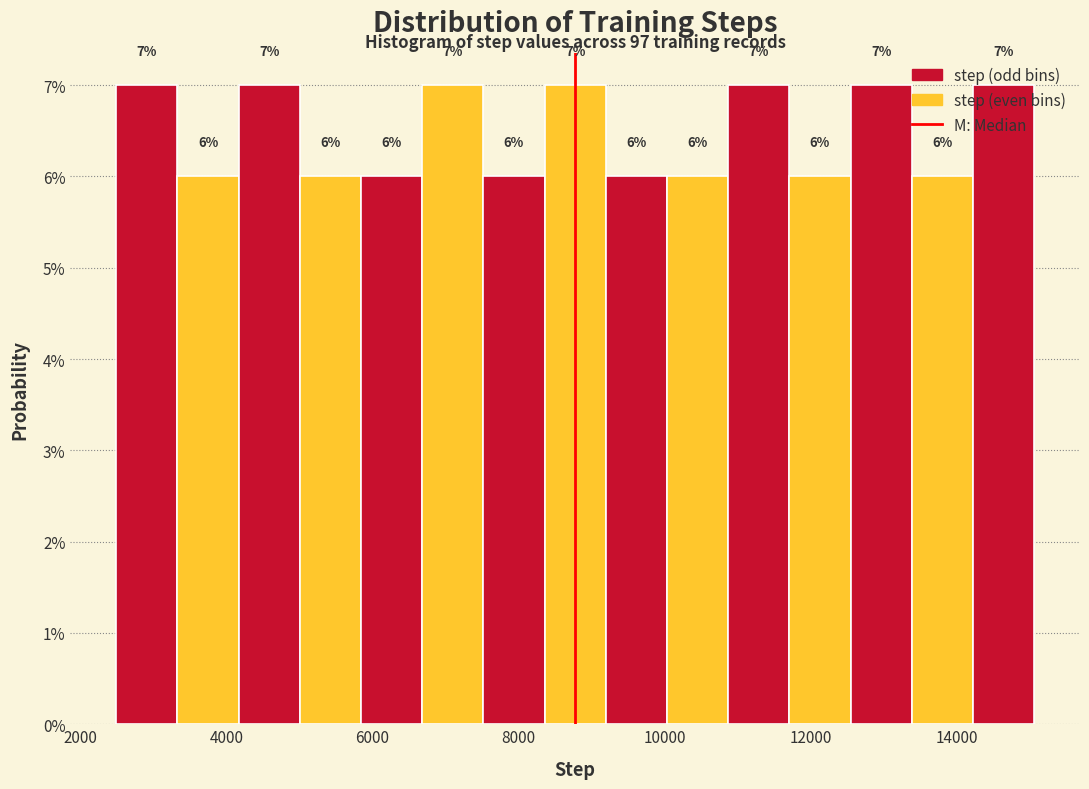

Reading left to right, list every bar in this chart as the range it spans on the x-axis followed by its height. The bar edges are not printed on the chart, so give them approximately, as read against the axis.

2400 to 3400: 7
3400 to 4200: 6
4200 to 5000: 7
5000 to 5800: 6
5800 to 6600: 6
6600 to 7600: 7
7600 to 8400: 6
8400 to 9200: 7
9200 to 10000: 6
10000 to 10800: 6
10800 to 11800: 7
11800 to 12600: 6
12600 to 13400: 7
13400 to 14200: 6
14200 to 15000: 7